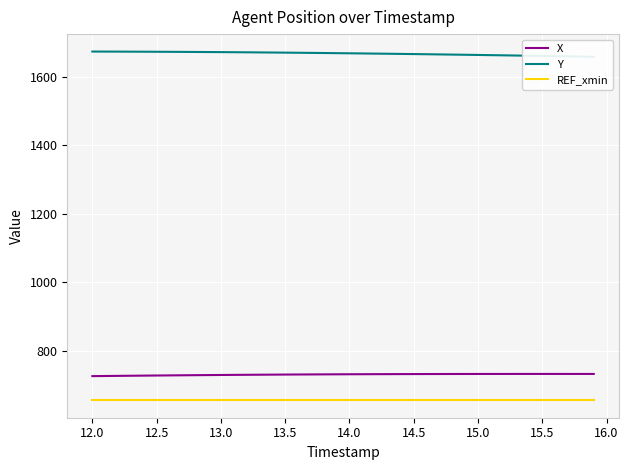

What is the minimum value for X?

725.5